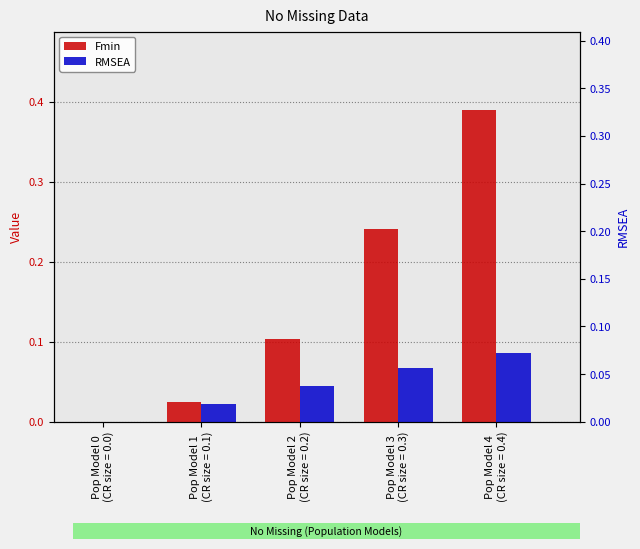

The value of Fmin at Pop Model 4
(CR size = 0.4) is 0.4. True or false?

True